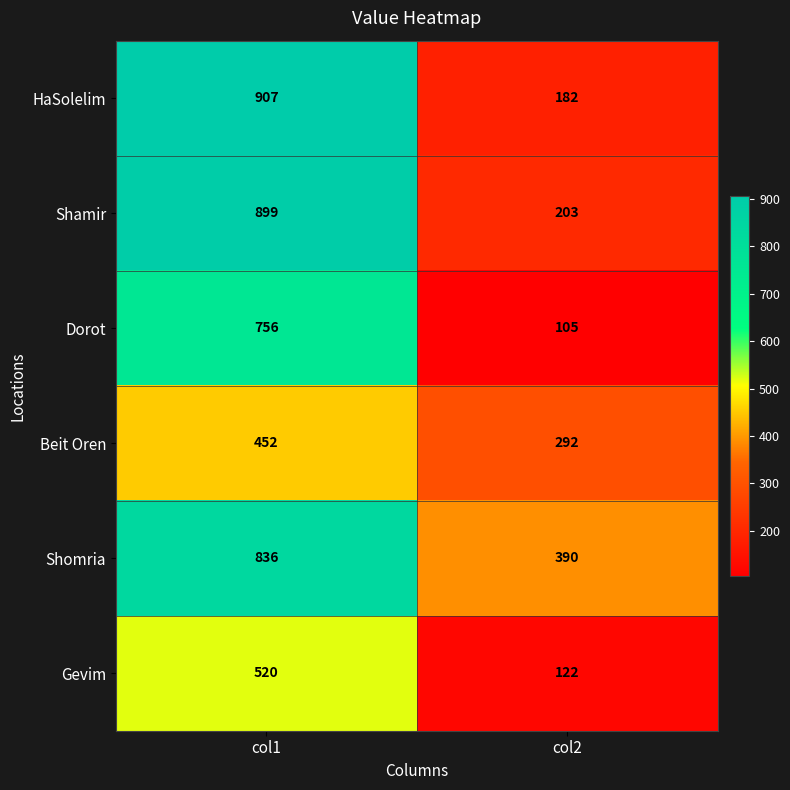

How many categories are shown in the chart?

2